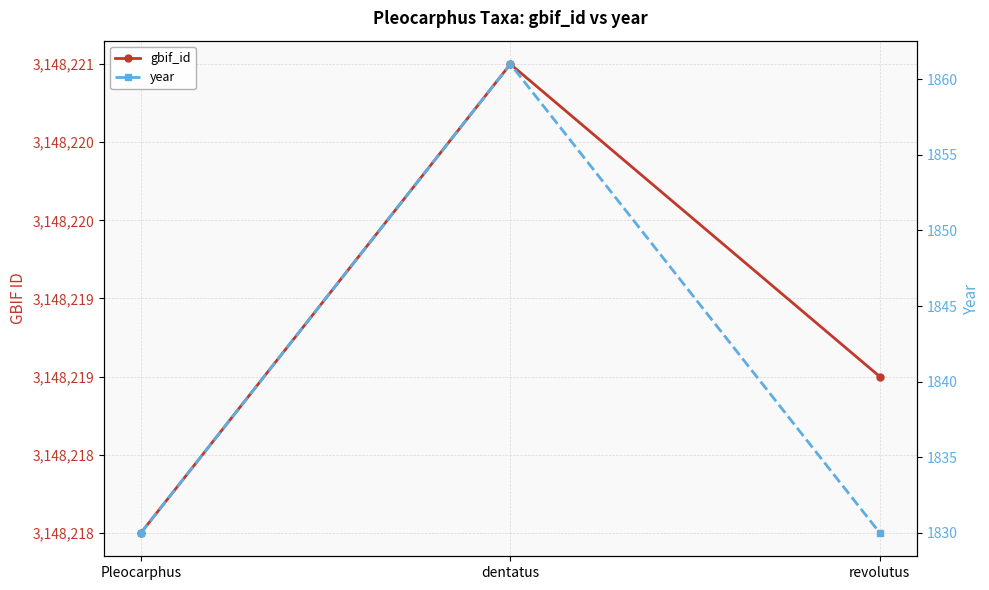

True or false: year has a value of 2774 at dentatus.

False